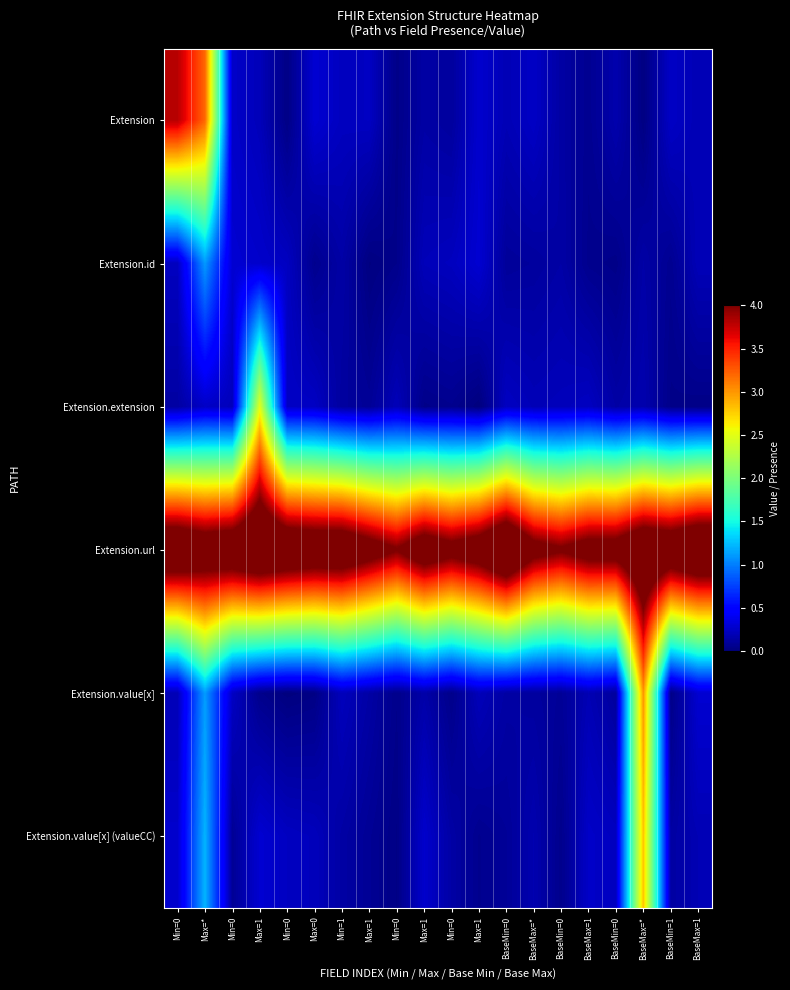

How many distinct data groups are displayed?

6